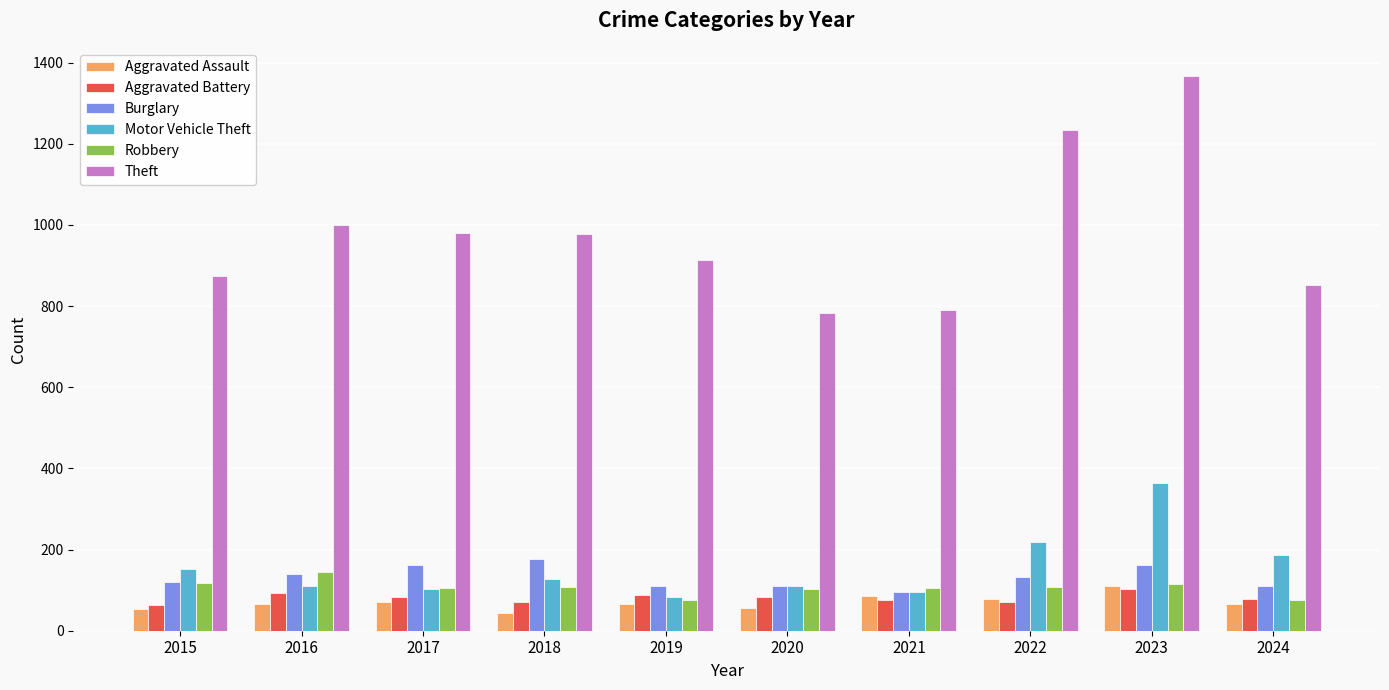

What is the average value of the Motor Vehicle Theft series?

155